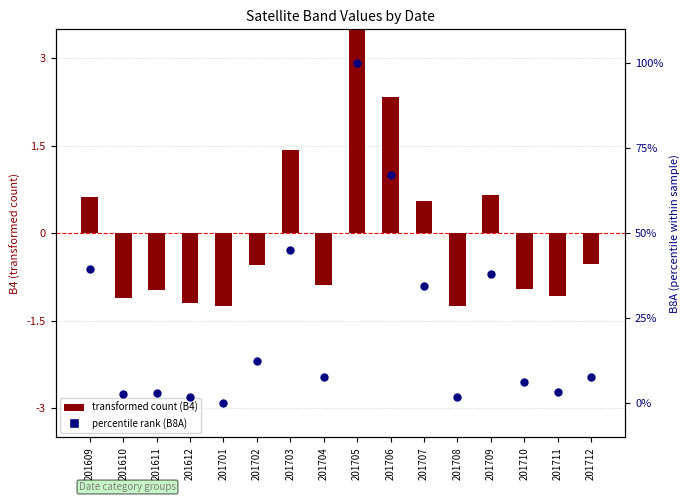

What is the total value across all series at 201611?

2.2